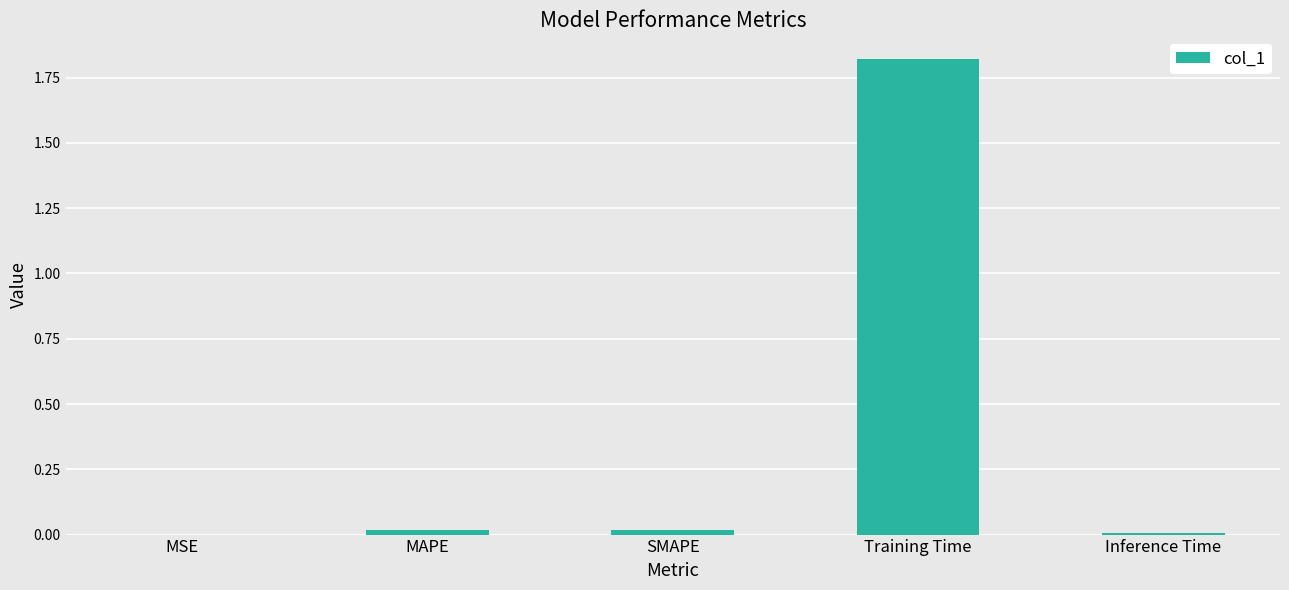

Between SMAPE and Training Time, which is larger?

Training Time